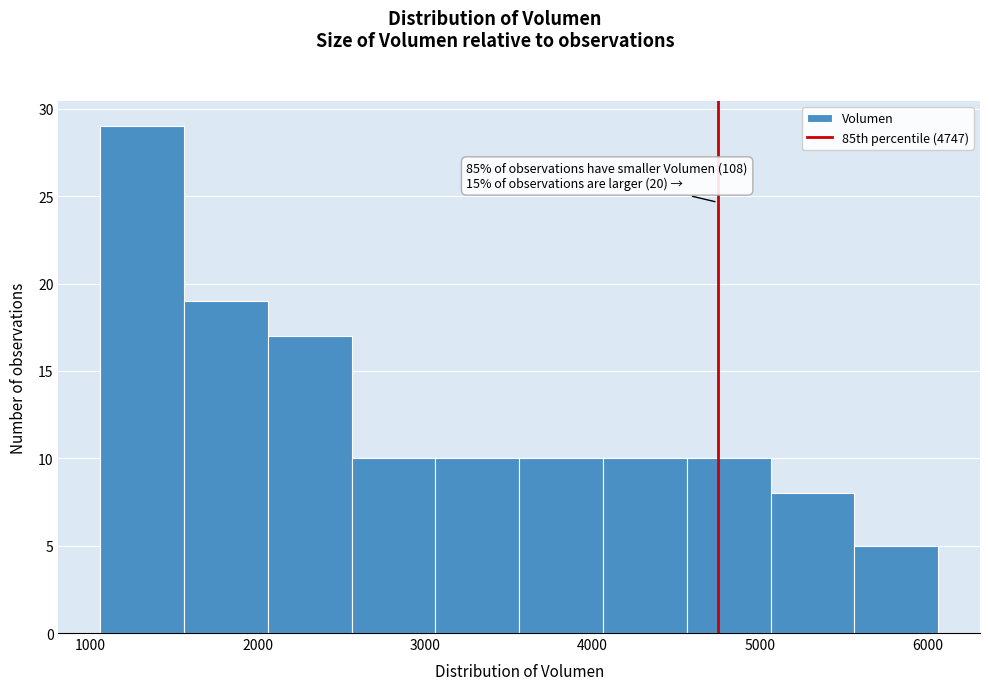

Over which range of the x-axis is the bar tallest?

1100 to 1600